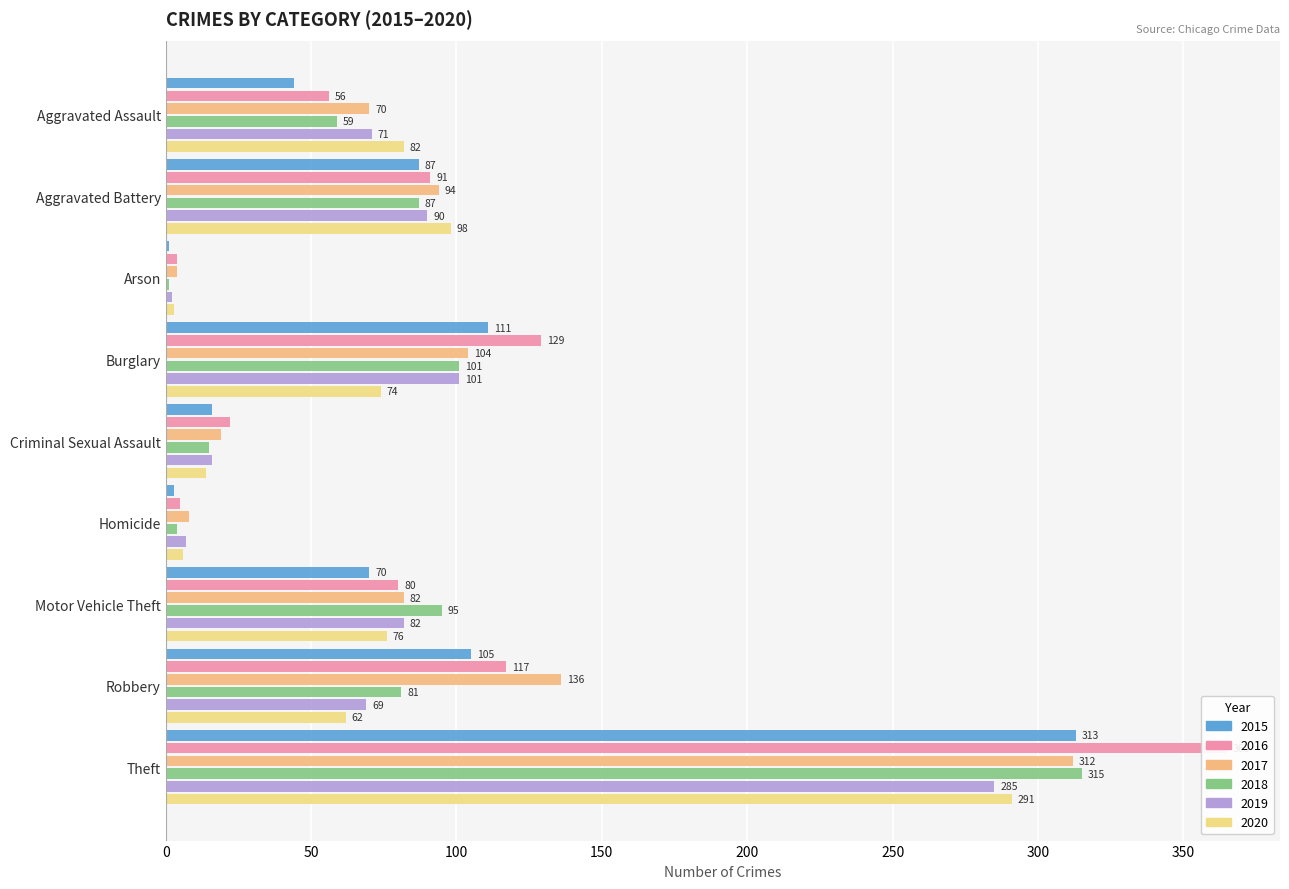

What is the sum of the 2017 values at Burglary and Criminal Sexual Assault?

123